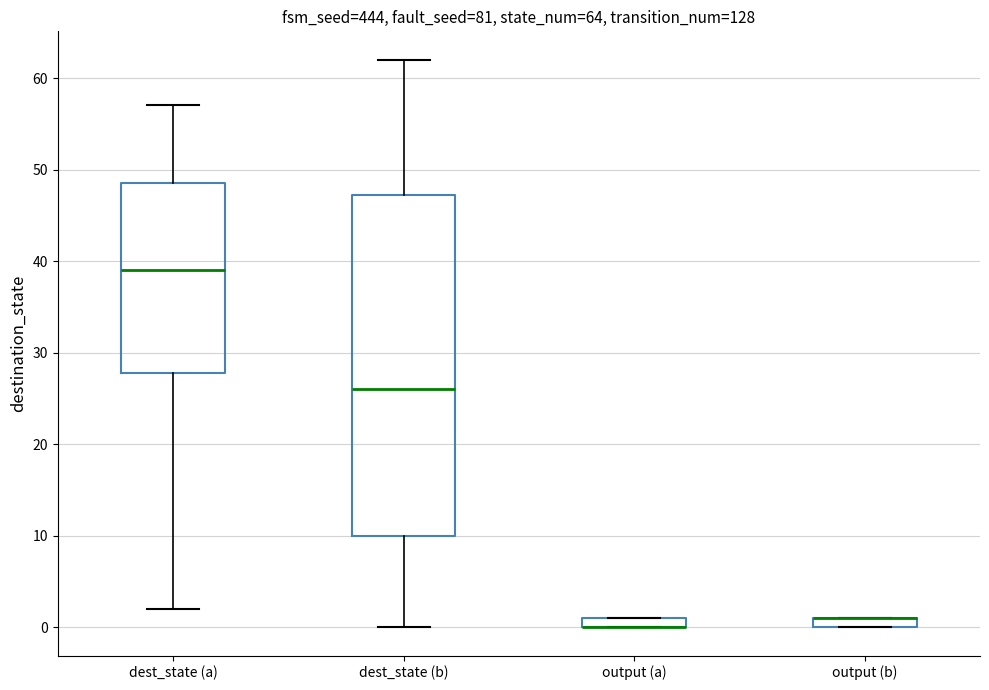

Which box is the tallest, from its lower edge to its upper edge?

dest_state (b)